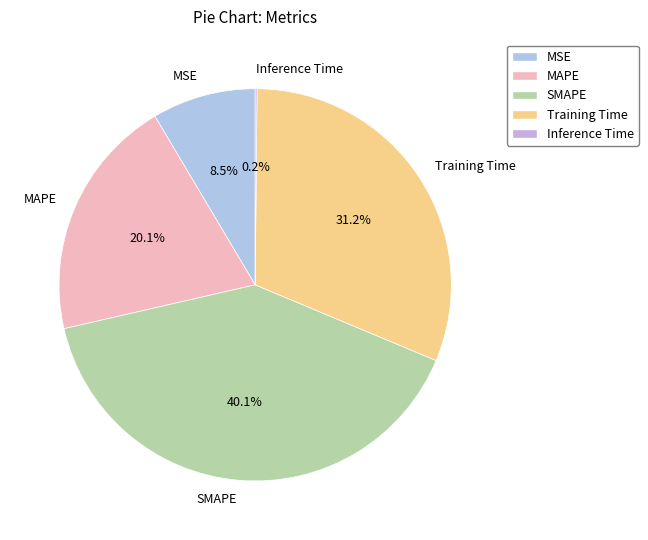

True or false: MAPE accounts for 20% of the total.

True